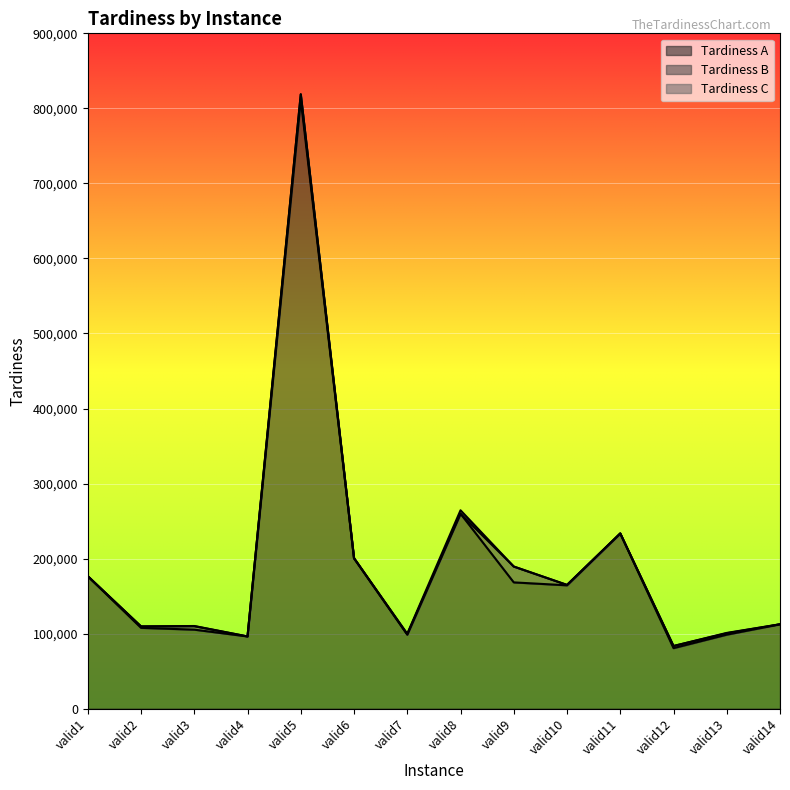

What is the lowest value of the Tardiness A series?

80670